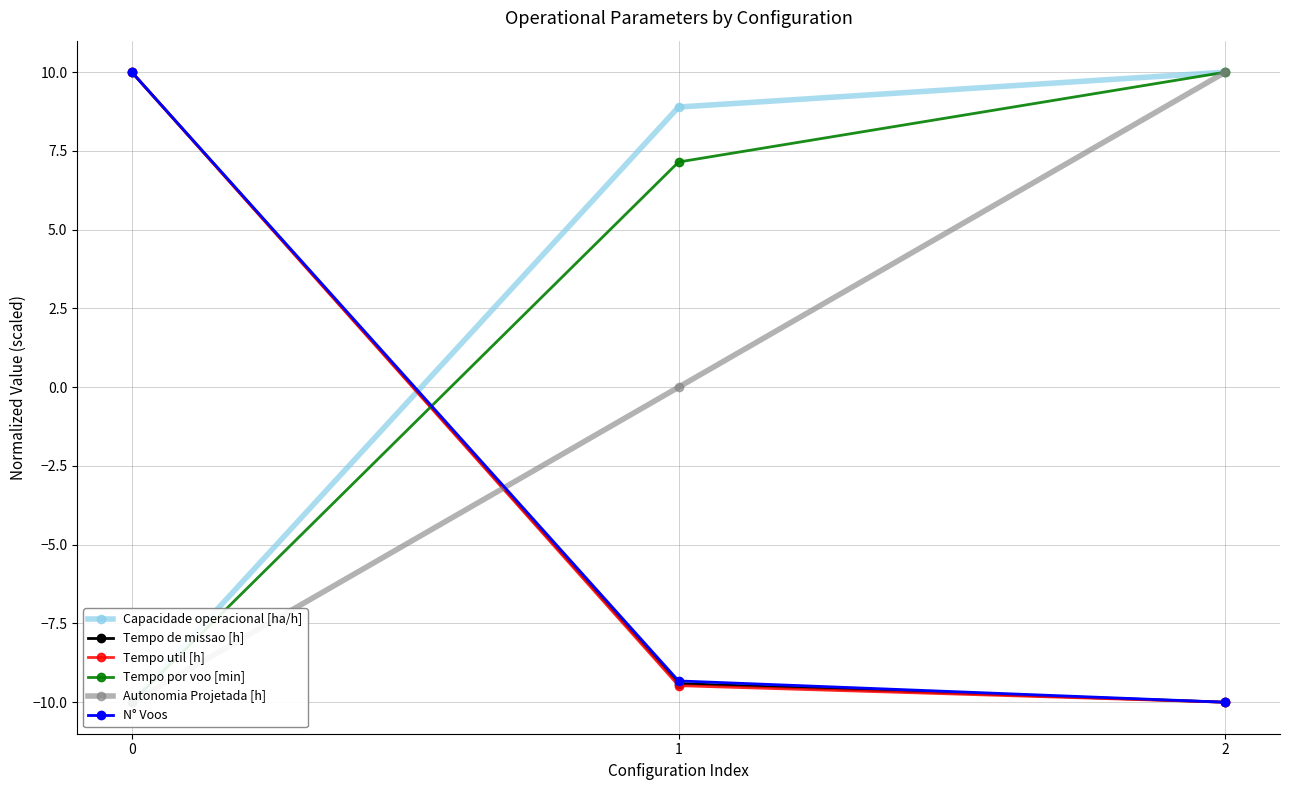

At how many categories does at least one series exceed 3?

3